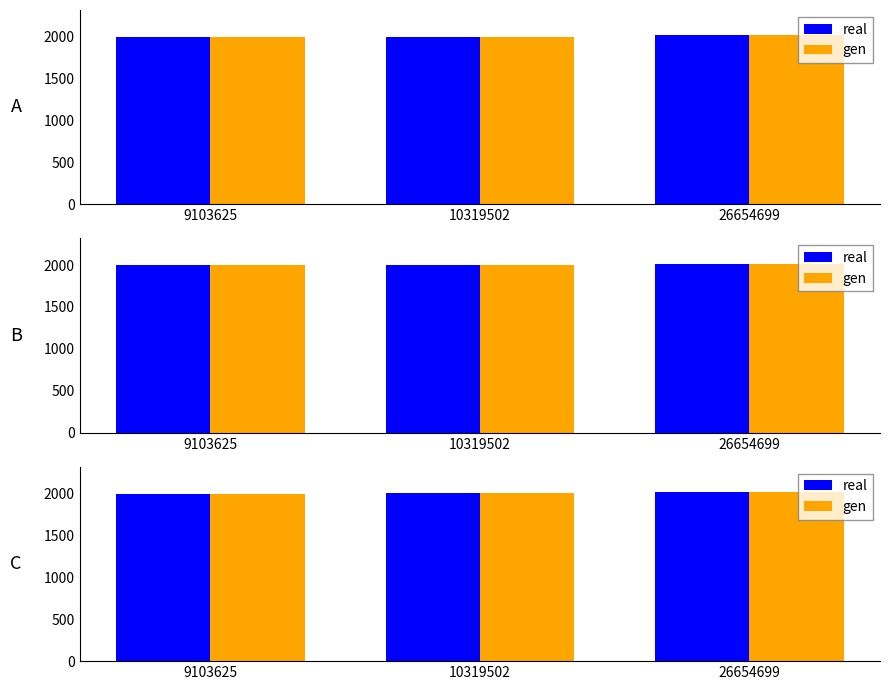

What value does the gen series have at 26654699?

2016